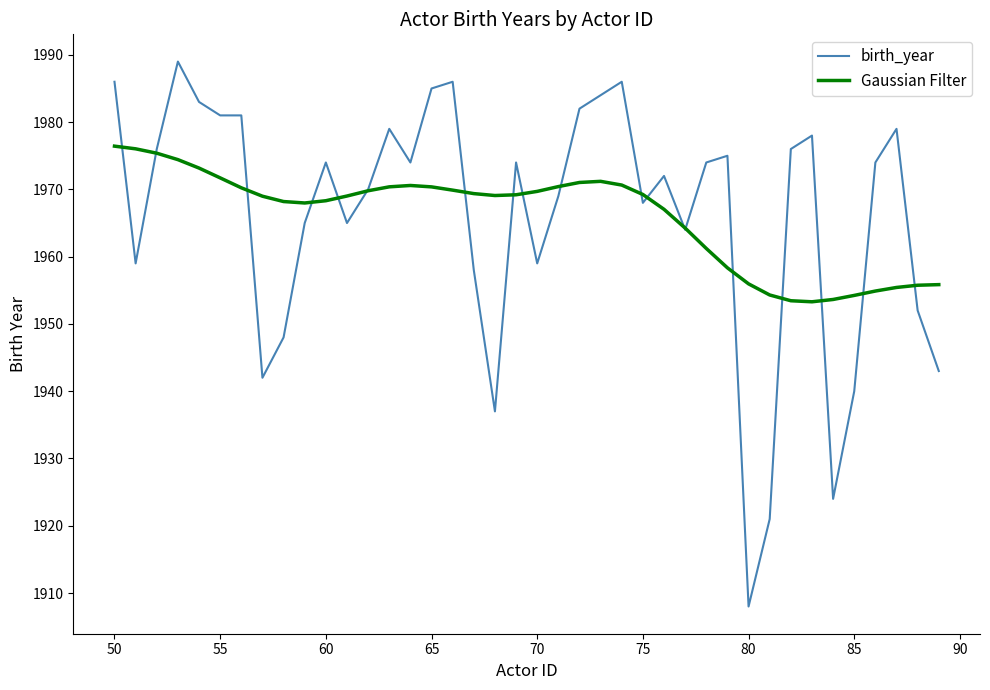

What is the maximum value shown in the chart?

1989.0